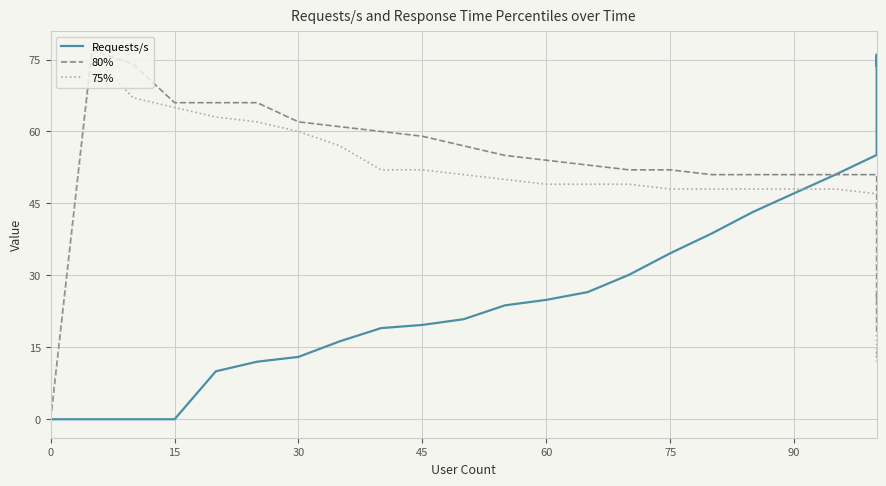

How many intersections are there between 75% and Requests/s?

1